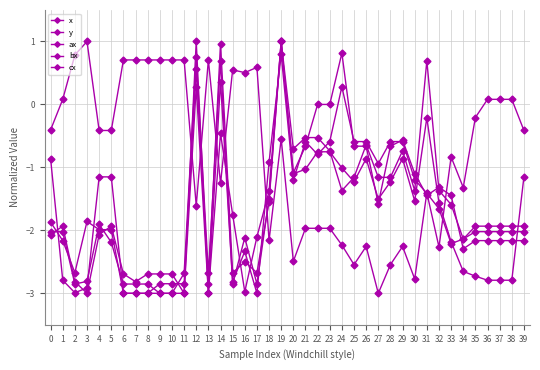

How many values in the ax series exceed -1?

11